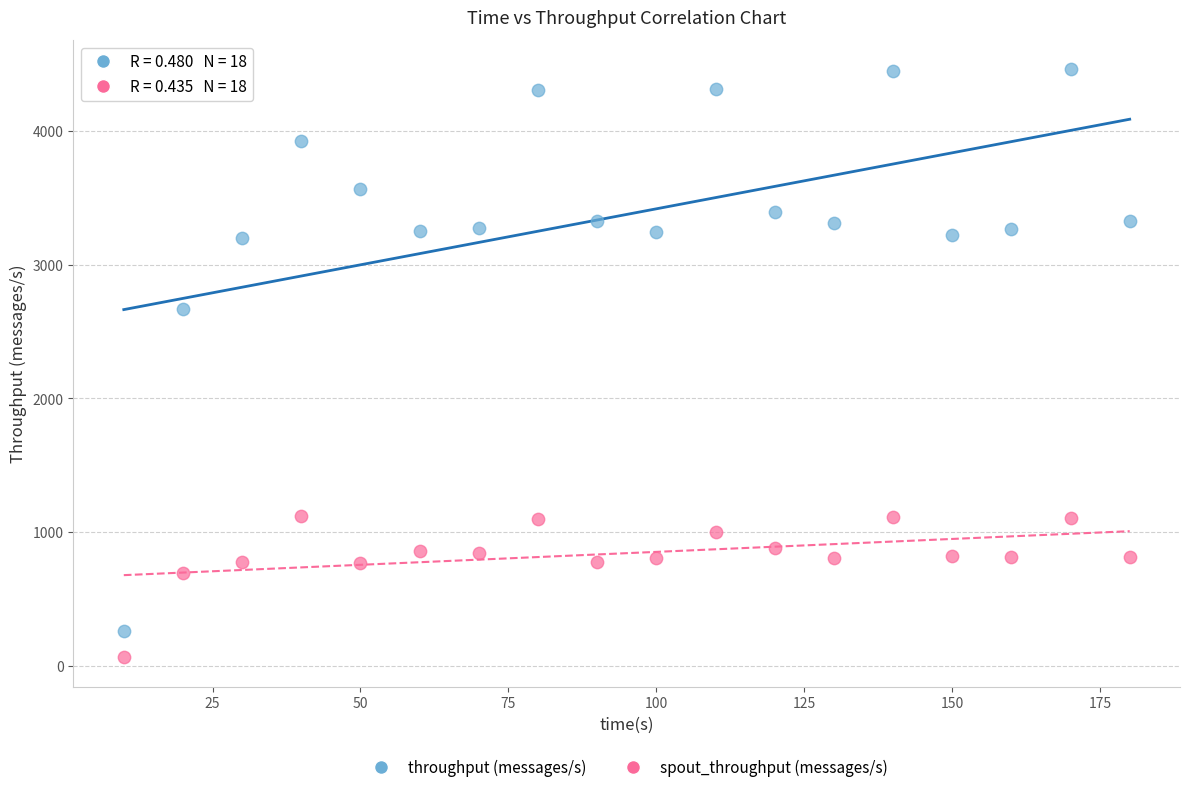

Across all data points, what is the range of X values (max minus min)?

170